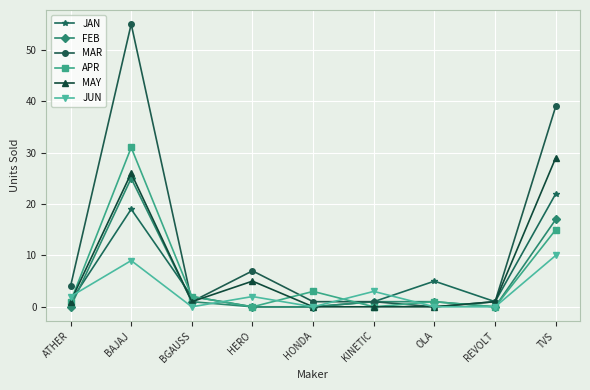

What is the sum of all MAY values?

63